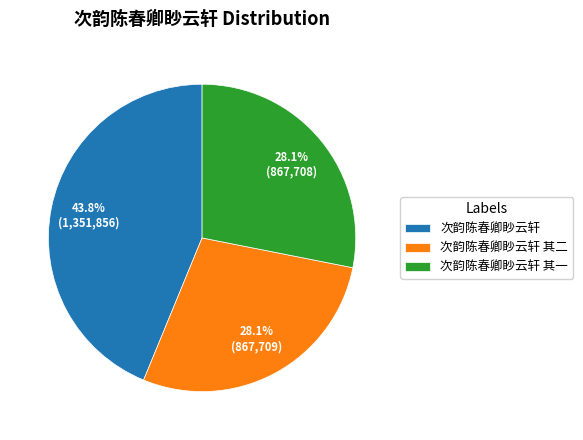

Approximately how many times larger is the value at 次韵陈春卿眇云轩 其一 compared to 次韵陈春卿眇云轩?

0.6